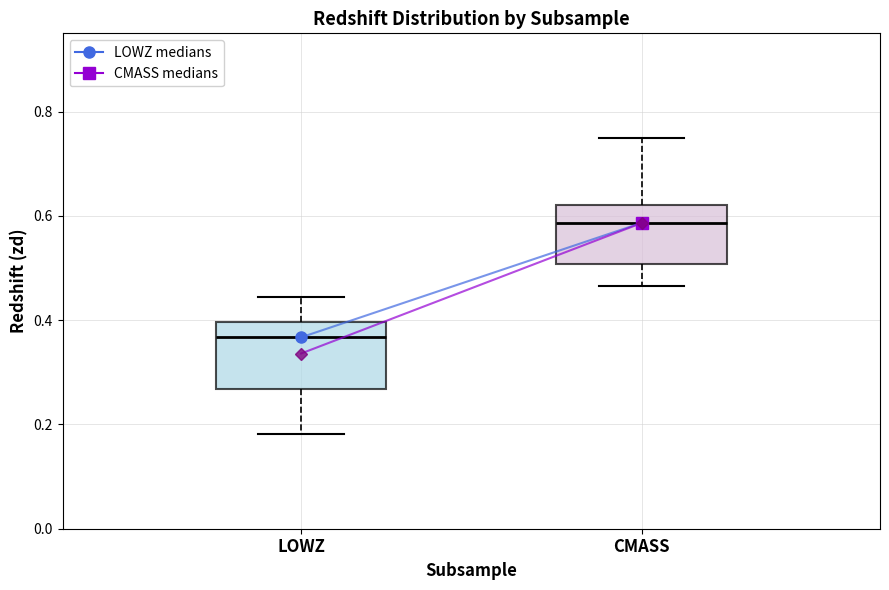

Which box has the lowest median line?

LOWZ